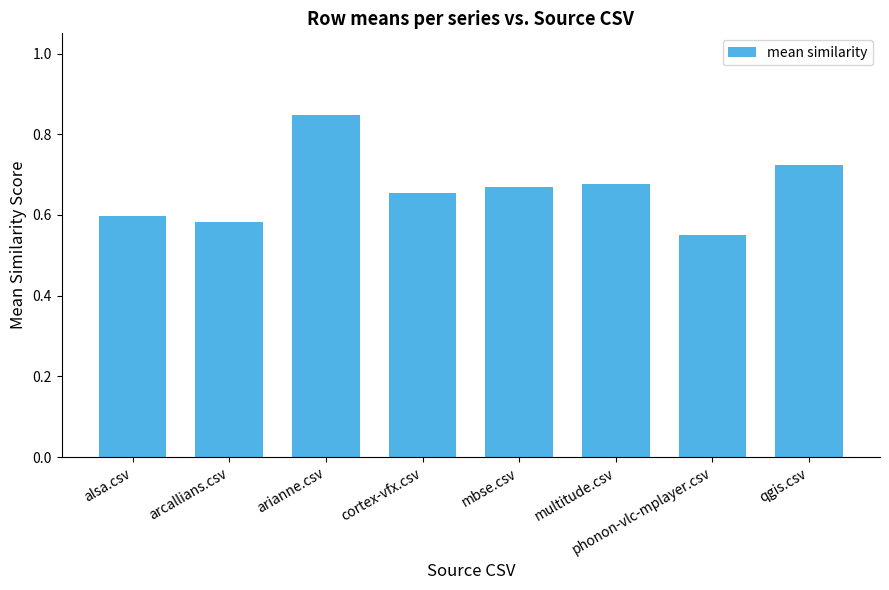

Which label corresponds to the largest value in the chart?

arianne.csv